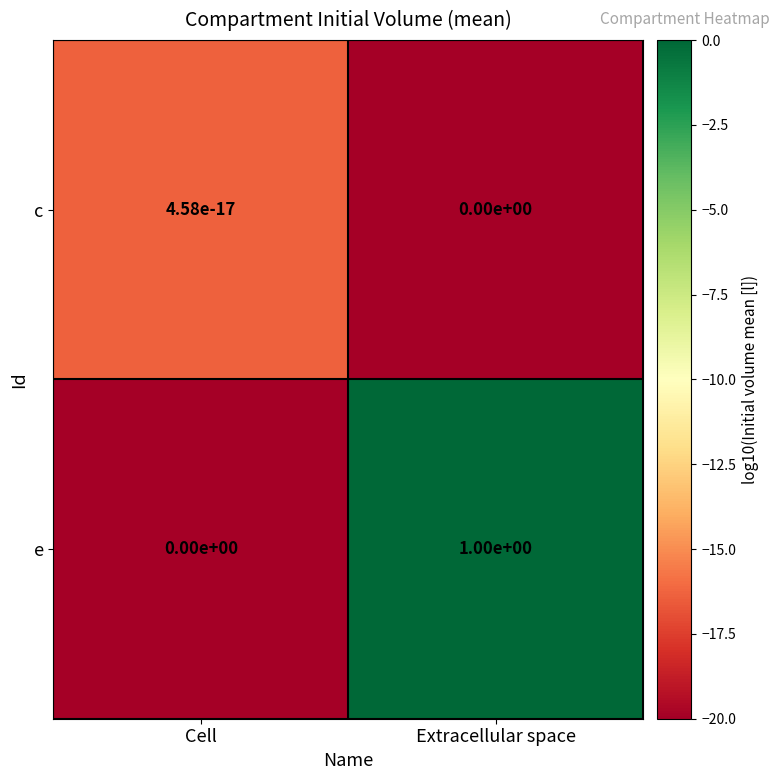

Where is e nearest to the value 0?

Cell